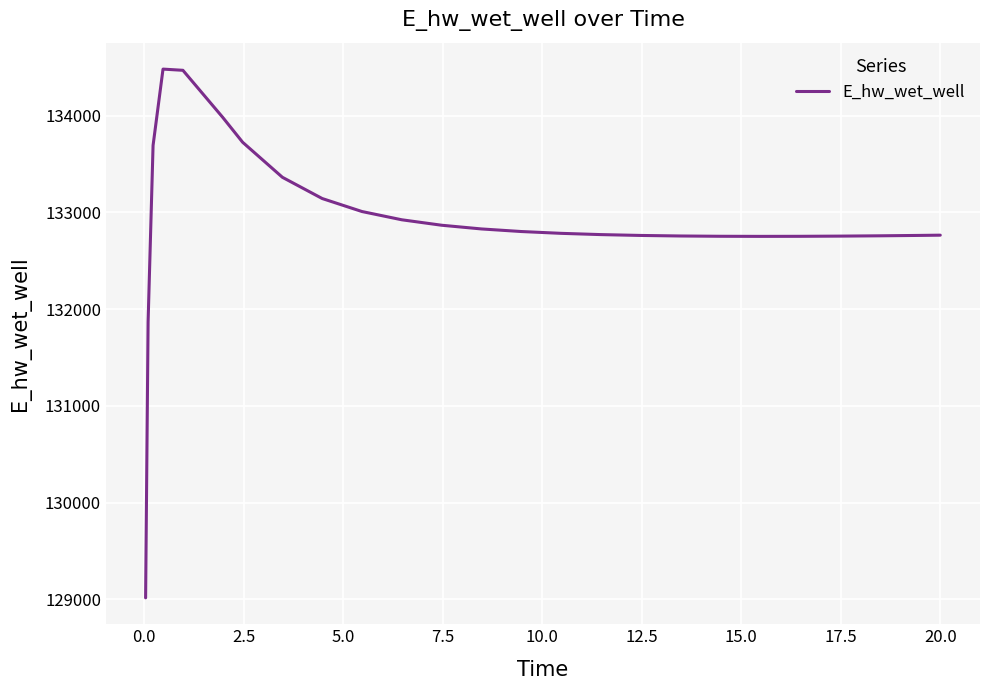

What is the minimum value shown in the chart?

129015.8